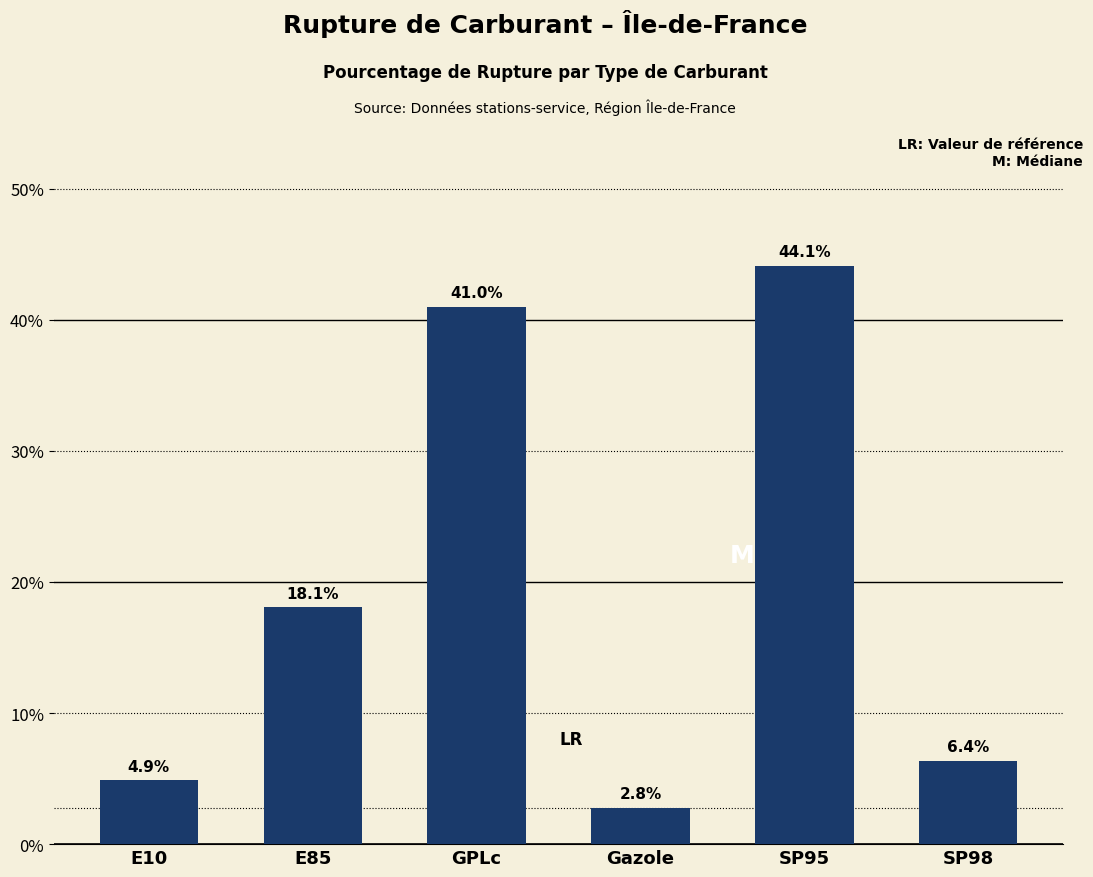

What is the change in value from E85 to SP95?

+26.1